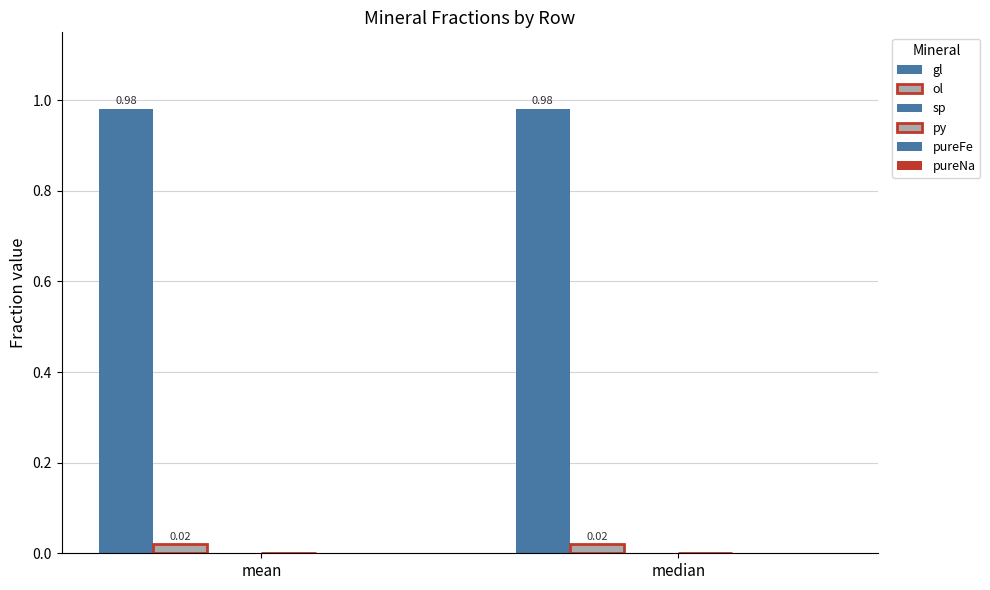

Reading left to right, transcribe all the data shown in this chart.

gl: mean=1.0	median=1.0
ol: mean=0.0	median=0.0
sp: mean=0.0	median=0.0
py: mean=0.0	median=0.0
pureFe: mean=0.0	median=0.0
pureNa: mean=0.0	median=0.0